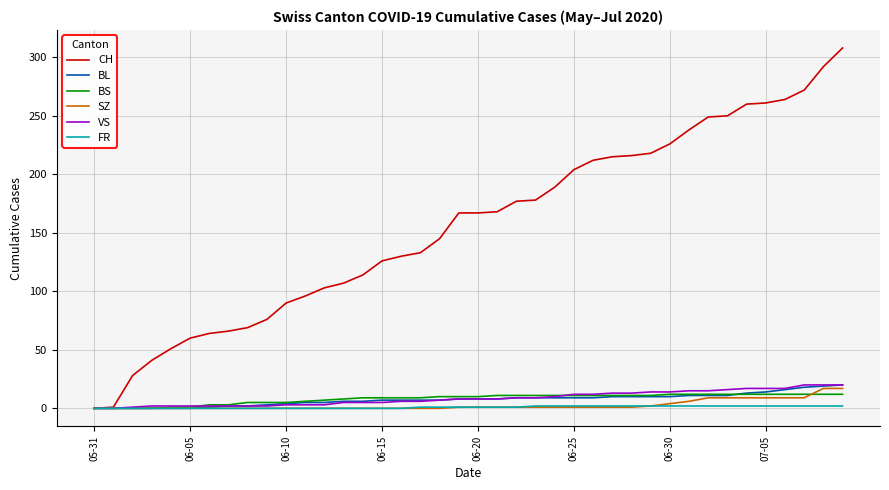

What is the average value of the CH series?

156